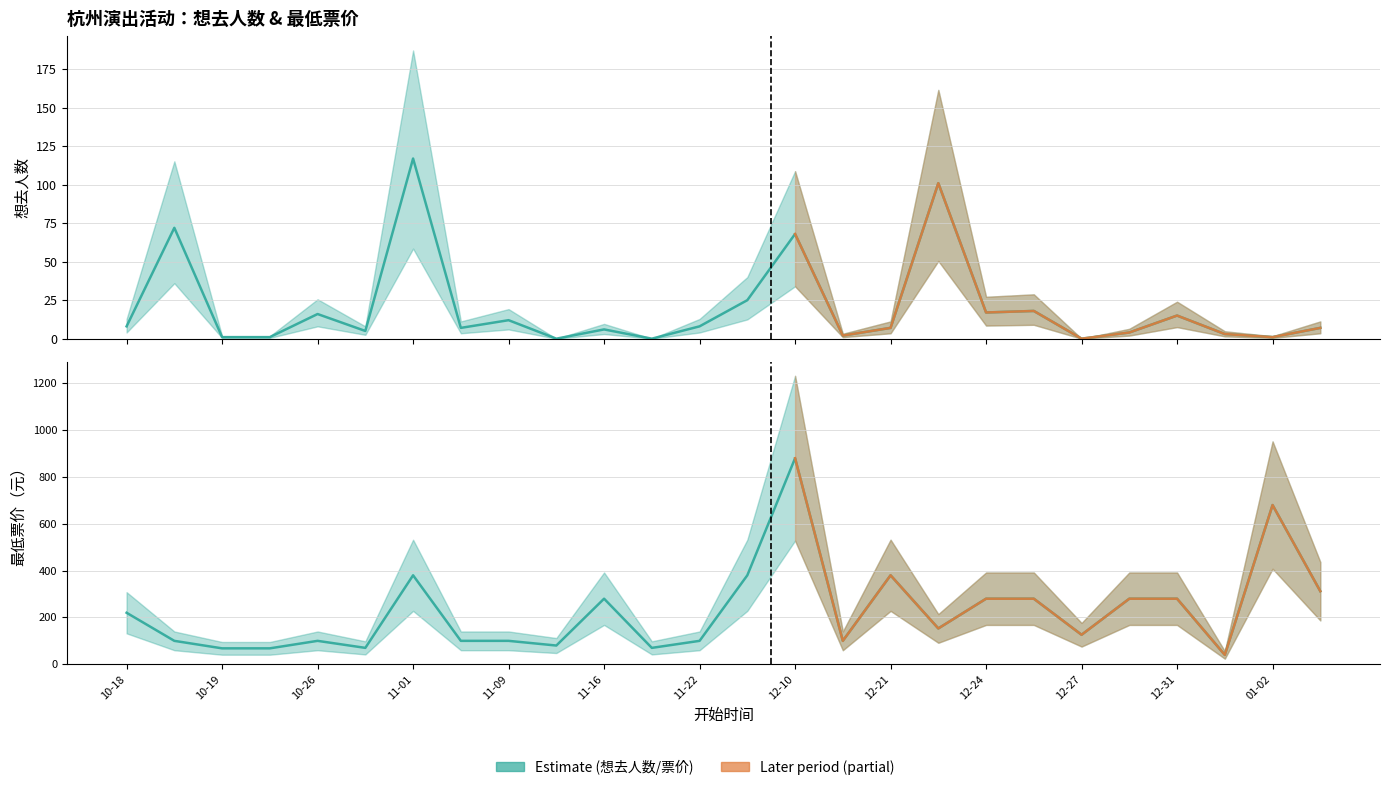

How many data points does each series have?

26